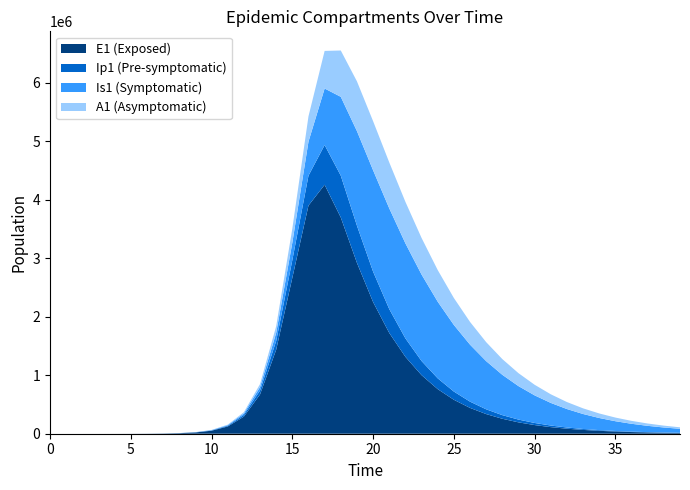

Reading left to right, transcribe all the data shown in this chart.

E1: 0.0	6.3	23.1	79.7	274.5	633.9	1517.7	3667.0	8864.2	21408.2	51585.5	123617.4	292358.4	670428.5	1434510.3	2664765.6	3899653.9	4254672.9	3695962.6	2920094.8	2250491.4	1722264.5	1314131.5	1001151.9	762148.9	580036.0	441394.6	335880.1	255585.5	194484.9	147990.7	112611.5	85690.1	65204.6	49616.5	37754.9	28729.0	21860.9	16634.7	12658.0
Ip1: 0.0	0.5	1.9	6.7	23.0	64.0	149.0	357.7	863.9	2087.1	5035.5	12104.4	28840.4	67298.0	149767.7	301795.5	509933.3	678798.8	713813.8	635502.0	519338.9	408180.8	315243.1	241556.5	184427.1	140567.8	107049.1	81489.4	62020.1	47197.7	35916.0	27330.4	20796.9	15825.2	12041.9	9163.1	6972.6	5305.7	4037.3	3072.1
Is1: 1.0	0.9	1.7	4.8	15.9	48.1	125.9	308.0	746.1	1804.0	4357.6	10503.1	25187.5	59680.2	137560.8	298881.7	581949.0	966075.4	1347786.1	1616224.7	1732926.2	1721874.1	1624639.5	1478326.4	1310233.7	1138500.5	974227.3	823558.5	689329.5	572265.4	471815.2	386715.7	315361.0	256037.8	207067.5	166887.6	134091.7	107444.0	85877.8	68485.6
A1: 0.0	0.2	1.2	4.5	15.8	45.5	110.8	268.3	648.8	1568.1	3785.0	9108.4	21758.7	51089.7	115355.7	240029.4	432454.6	642549.5	791664.5	850283.1	838873.7	785071.1	709339.1	625106.4	540701.9	460987.1	388525.0	324392.5	268740.9	221175.1	181005.6	147411.4	119542.1	96578.8	77767.1	62433.4	49989.1	39928.5	31822.7	25311.6